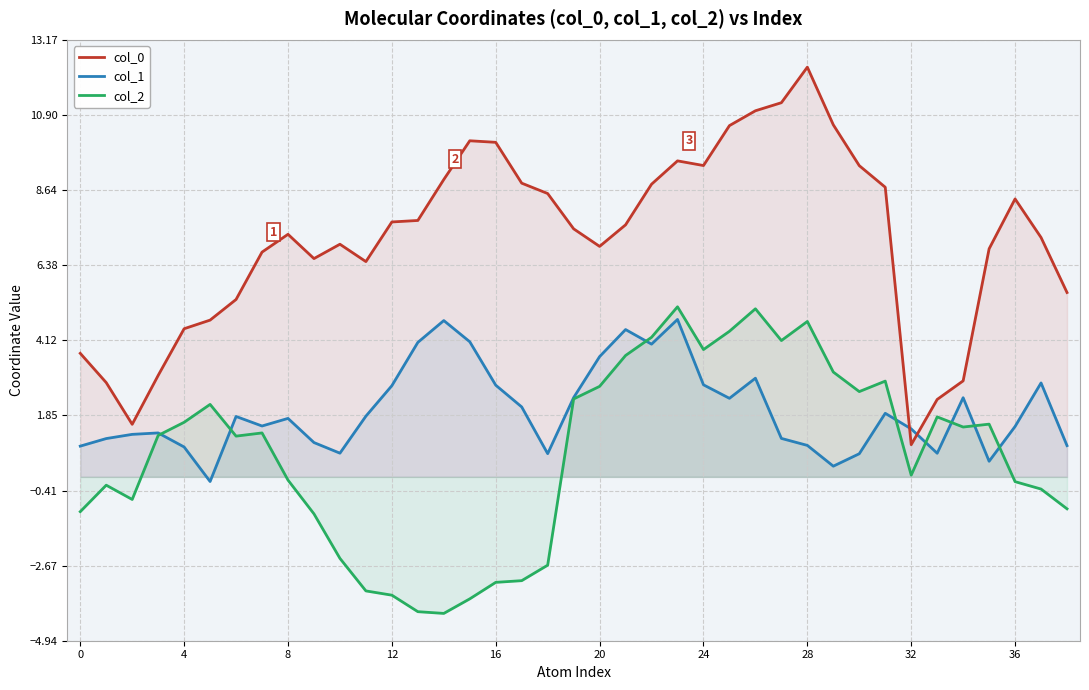

Which series has the largest total across all categories?

col_0